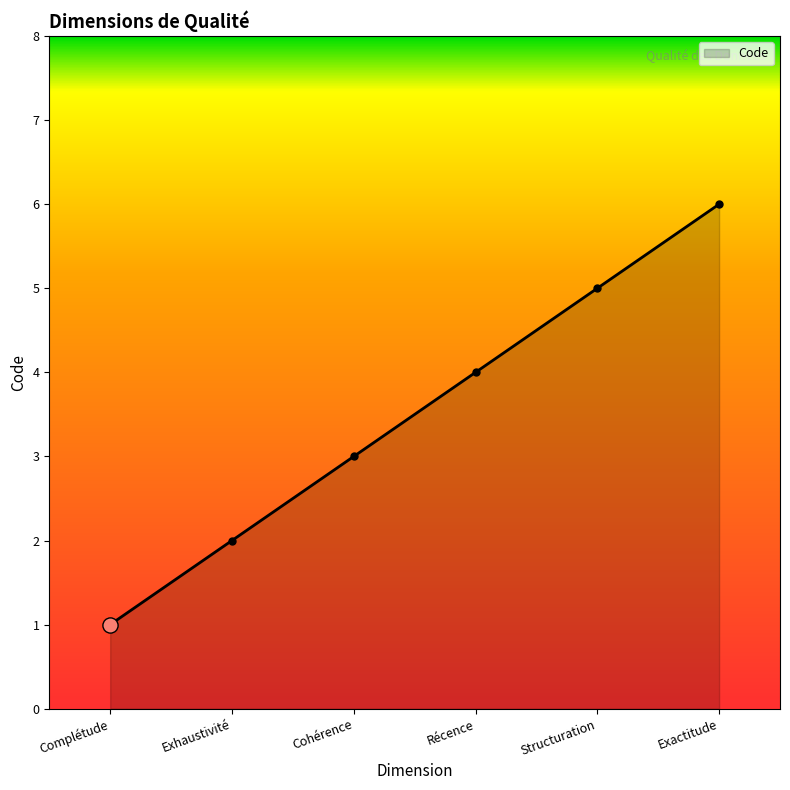

What is the change in value from Récence to Exactitude?

+2